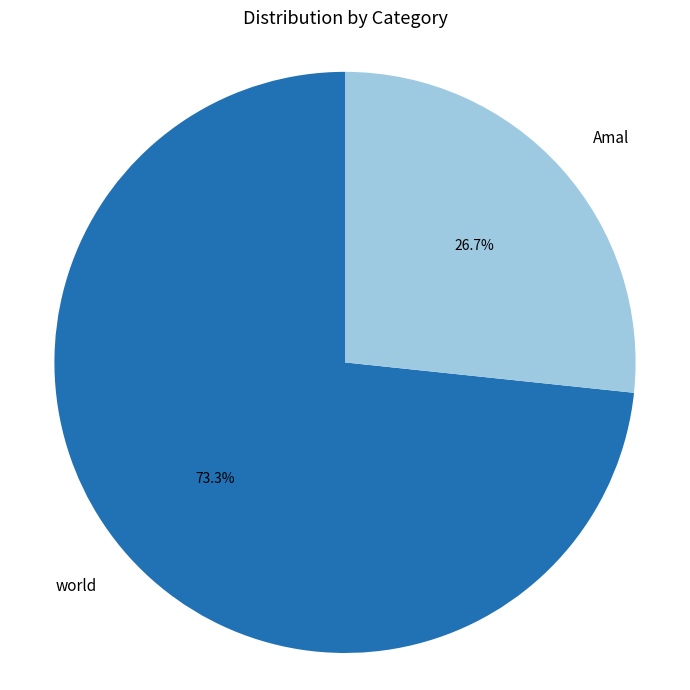

True or false: world accounts for 86% of the total.

False